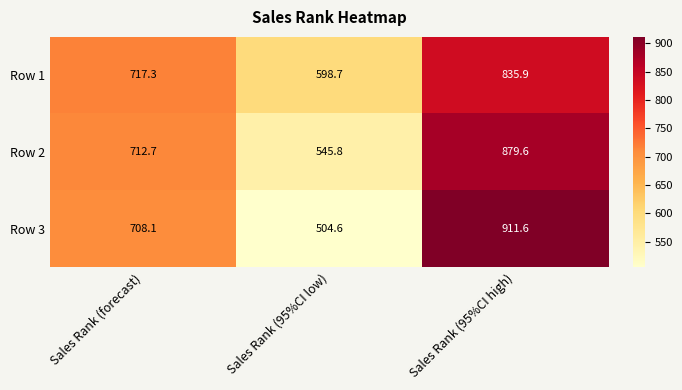

Between Sales Rank (95%CI low) and Sales Rank (95%CI high), which series saw the biggest shift?

Row 3